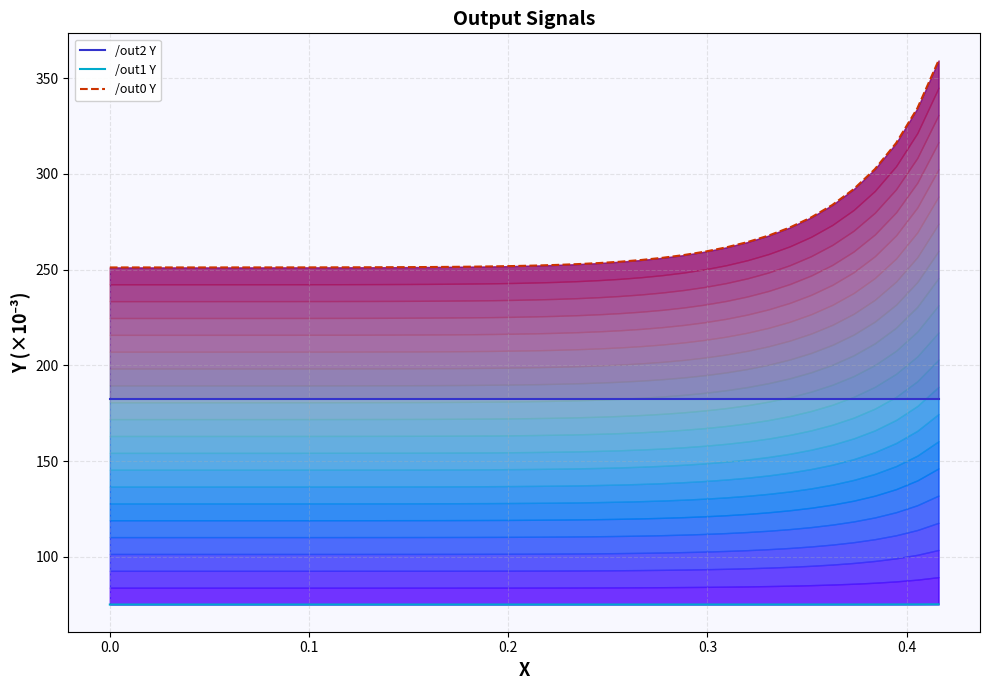

What is the value of the /out2 Y point at the 29th from the left?

182.6